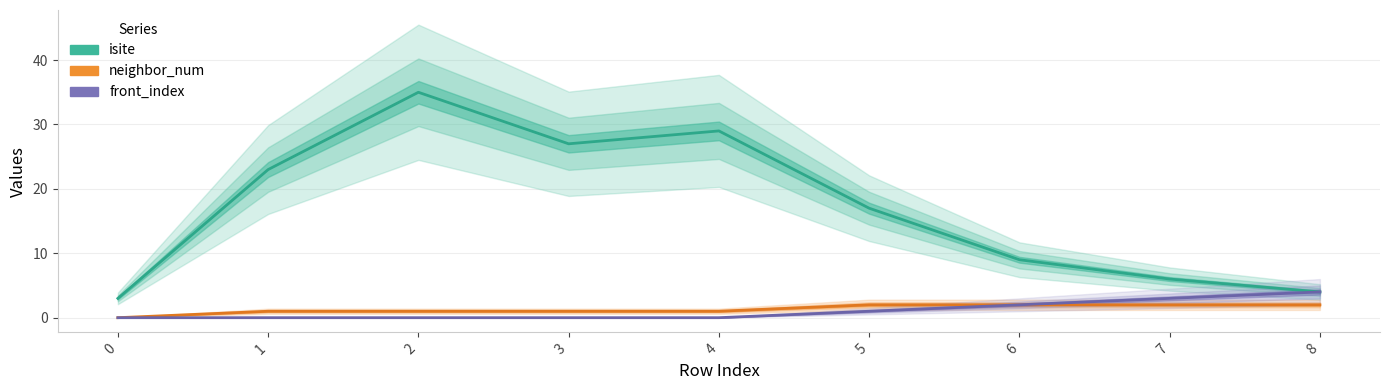

Count the number of data series in this chart.

3